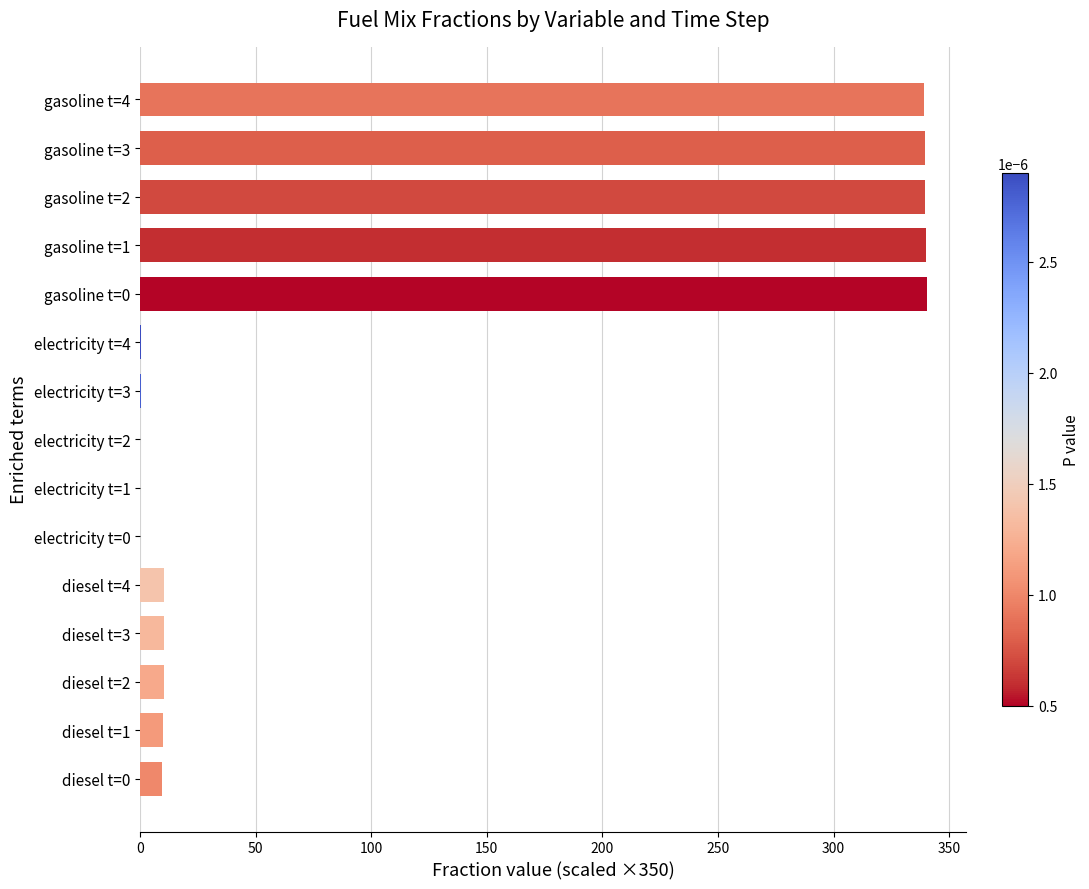

What is the sum of all values?

1750.0